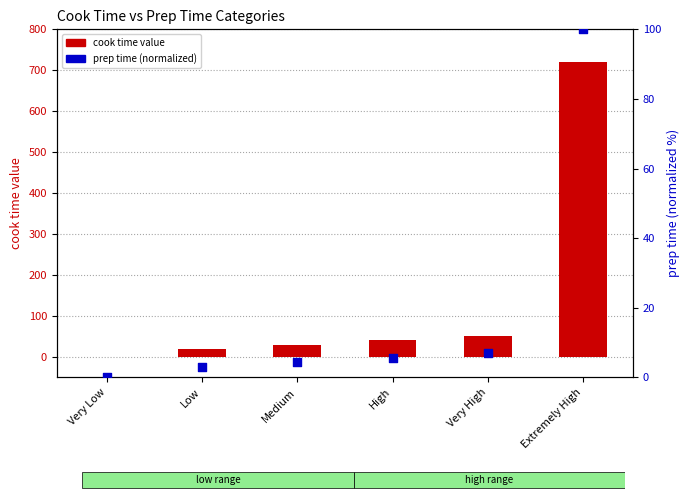

What are all the series names shown in the legend?

cook time value, prep time (normalized)